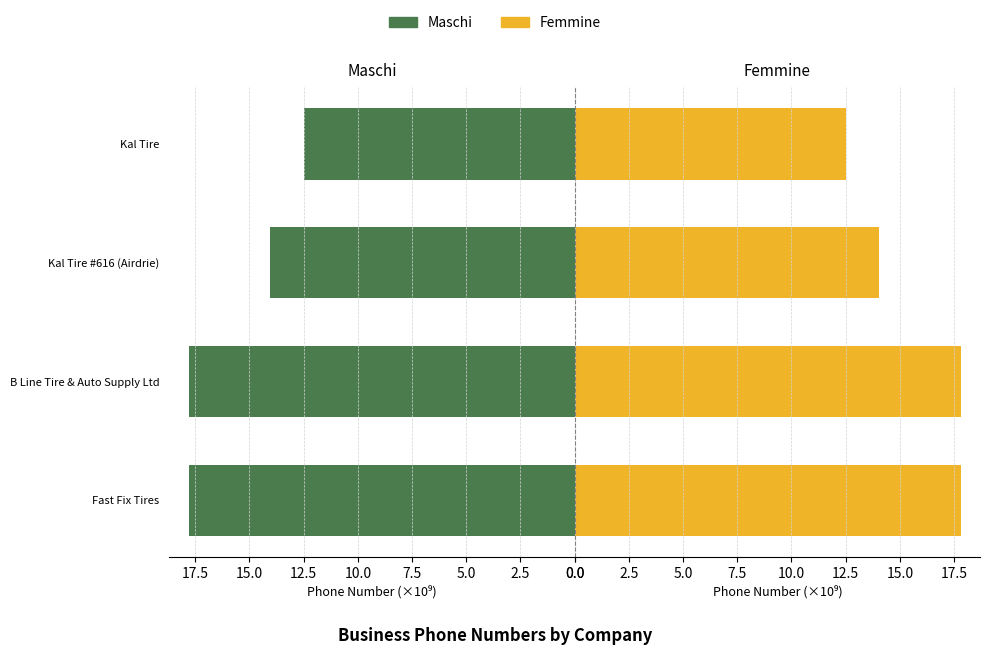

What is the average value of the Femmine series?

15.5